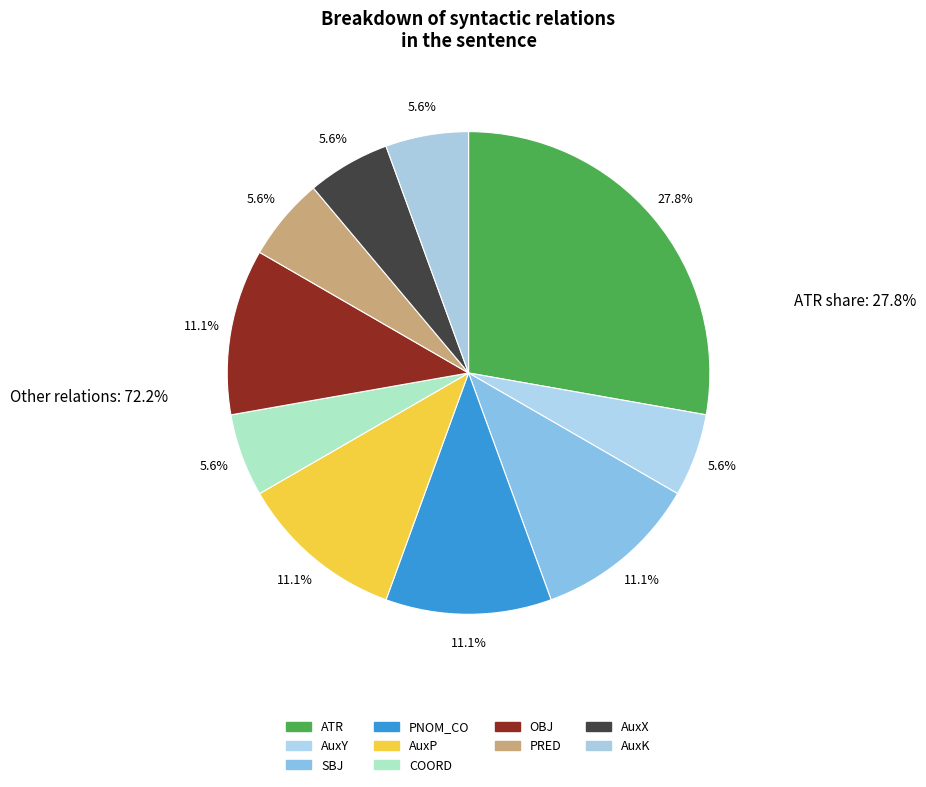

The OBJ slice represents 1% of the pie. True or false?

False